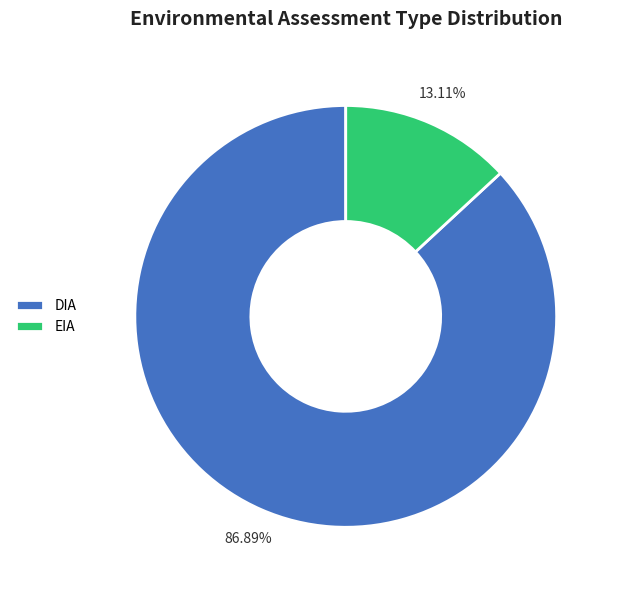

Between EIA and DIA, which is larger?

DIA